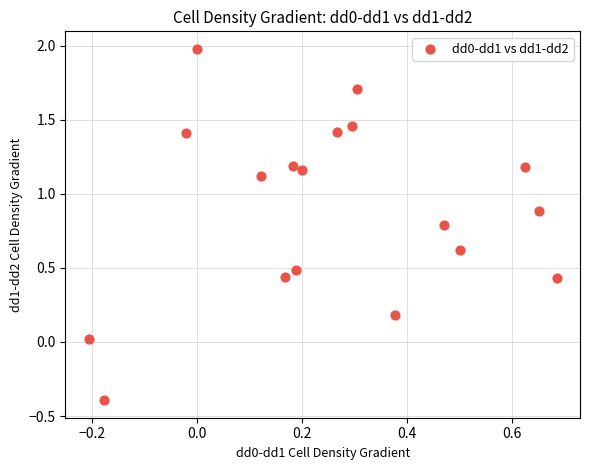

What is the range of Y values (max minus min)?

2.4